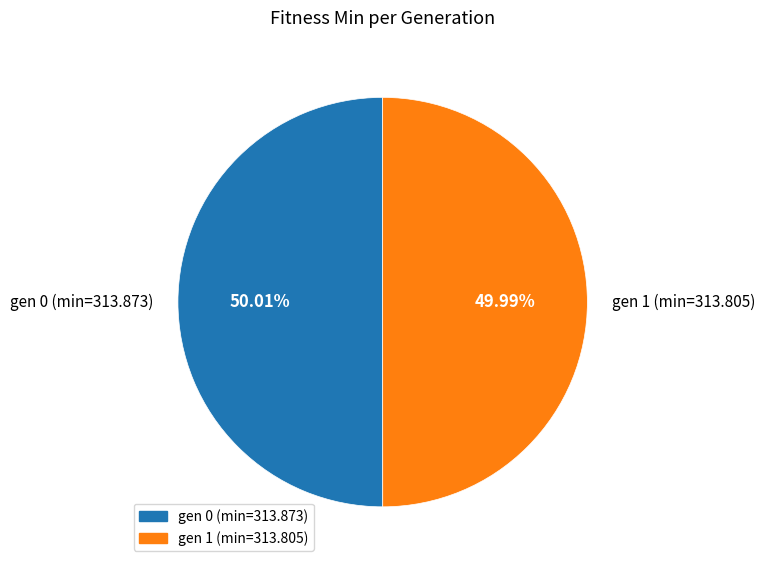

What is the ratio of the value at gen 0 (min=313.873) to the value at gen 1 (min=313.805)?

1.0